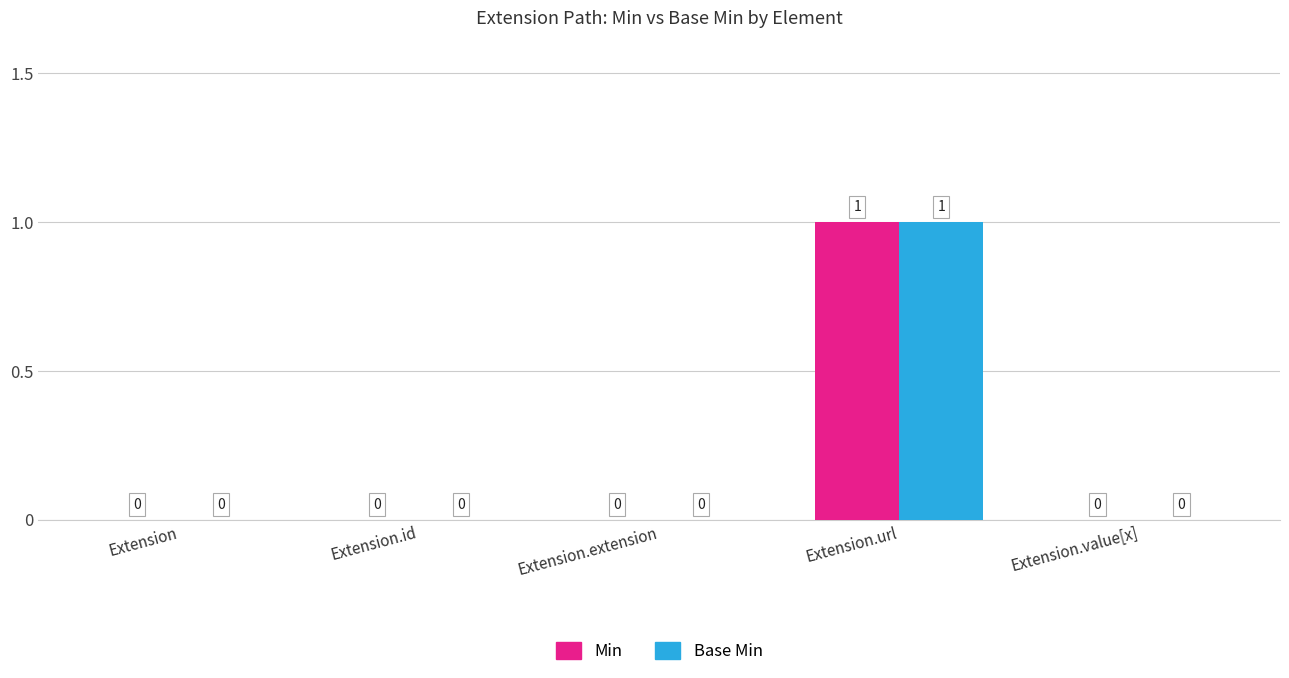

Is it true that Min equals -1 at Extension?

False